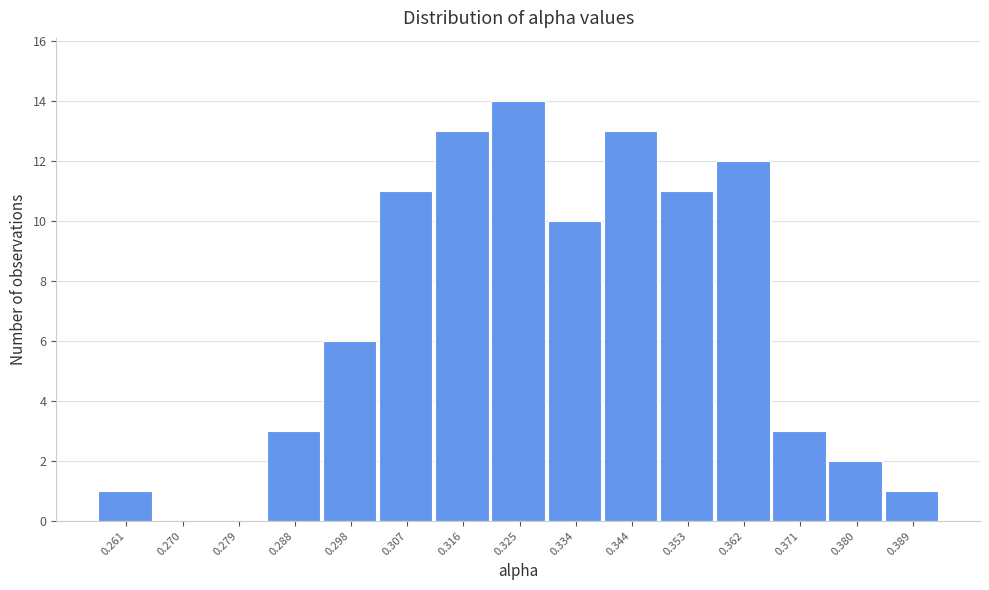

Reading right to left, what are all the values shown in this chart?

0.389=1	0.380=2	0.371=3	0.362=12	0.353=11	0.344=13	0.334=10	0.325=14	0.316=13	0.307=11	0.298=6	0.288=3	0.279=0	0.270=0	0.261=1